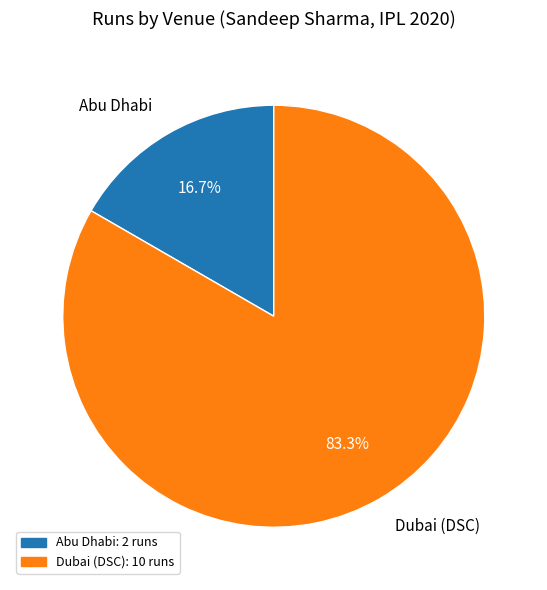

What is the majority slice?

Dubai (DSC)